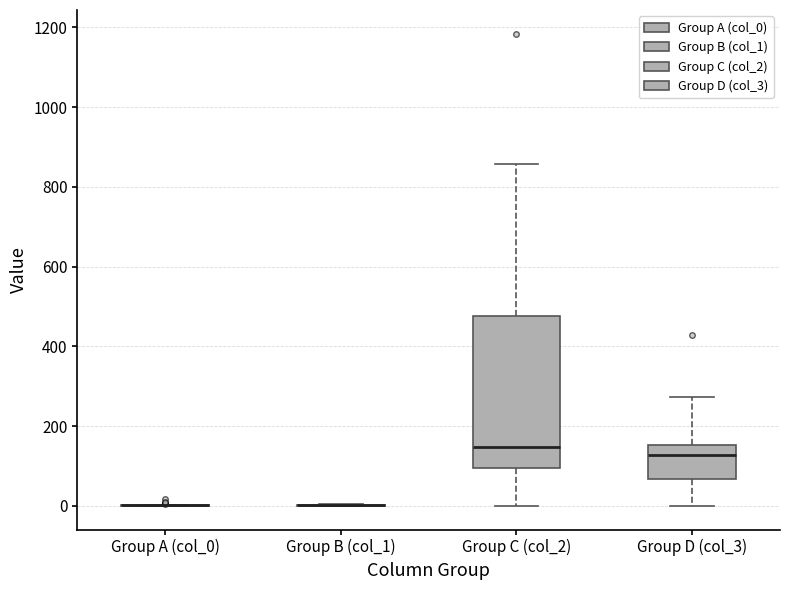

Reading left to right, transcribe this box plot: for each box, give where its median line is, the range the box spans, and where its two whiskers end, as read against the y-axis. The values are not printed on the chart, so give them approximately, as read against the axis.

Group A (col_0): box collapsed to a line at 0, whiskers 0 to 0
Group B (col_1): box collapsed to a line at 0, whiskers 0 to 0
Group C (col_2): median 140, box 100 to 480, whiskers 0 to 860
Group D (col_3): median 120, box 60 to 160, whiskers 0 to 280